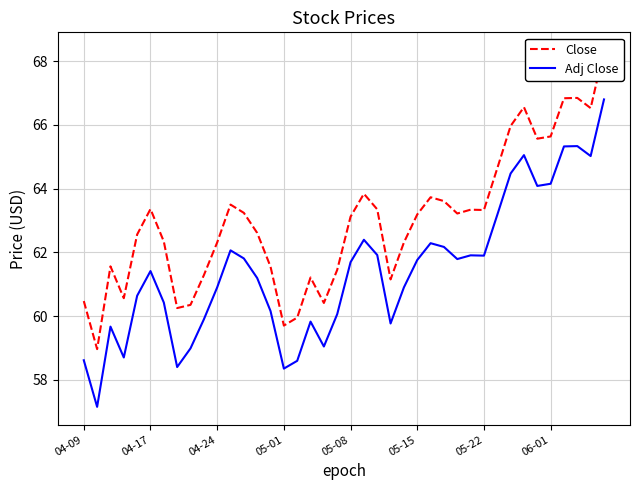

What is the sum of all Adj Close values?

2457.8